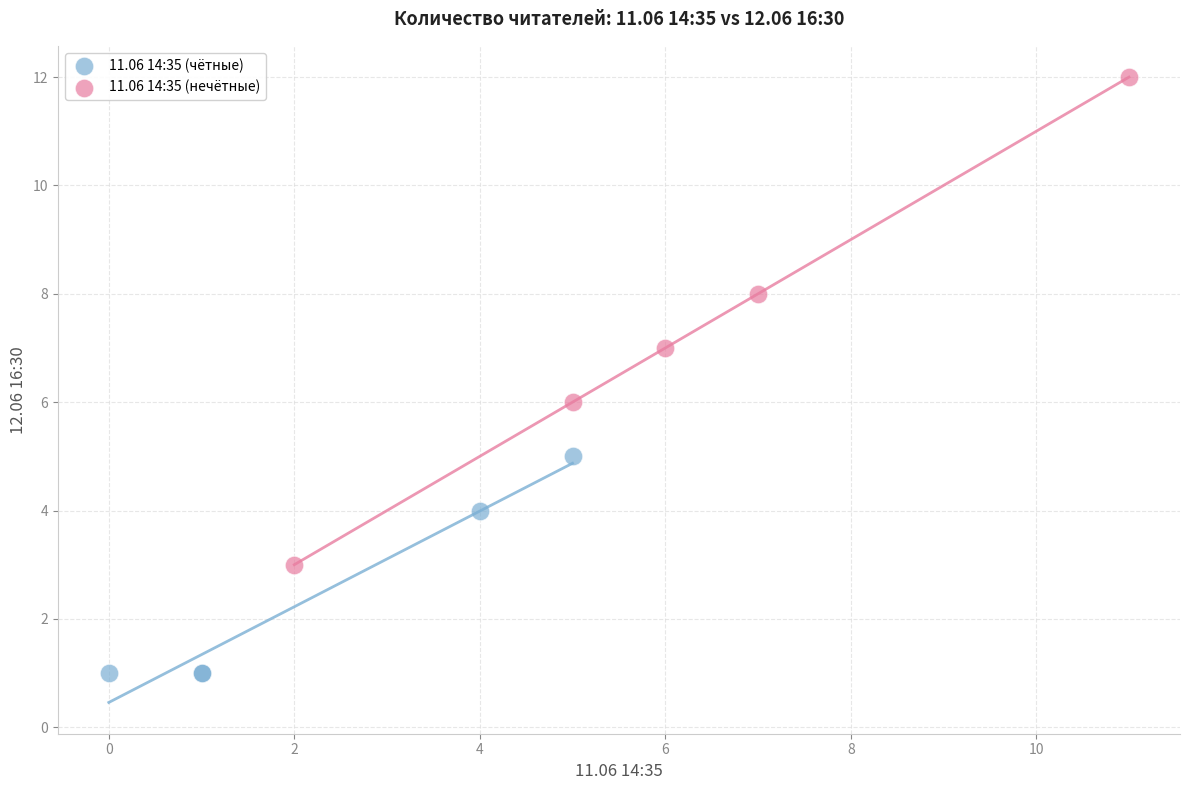

Which series contains the lowest Y value?

11.06 14:35 (чётные)